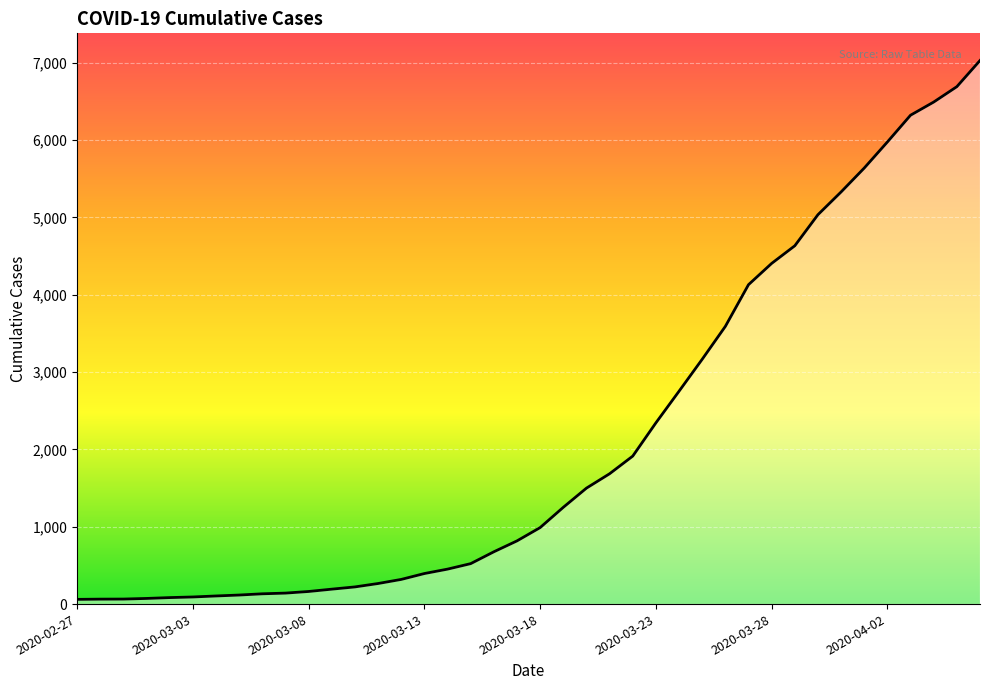

What is the maximum value shown in the chart?

7027